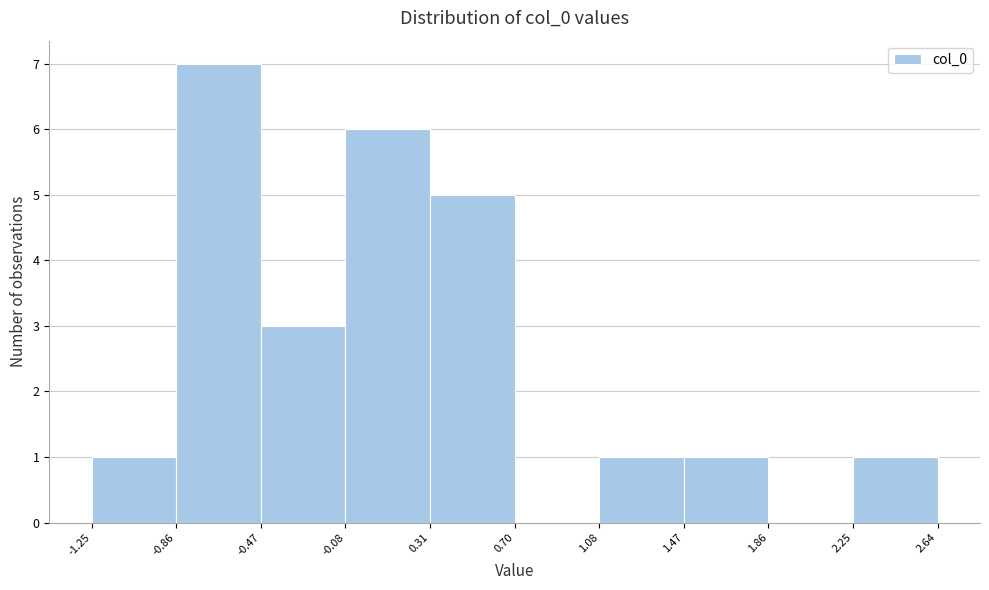

Reading left to right, list every bar in this chart as the range it spans on the x-axis followed by its height. The values are not printed on the chart, so give them approximately, as read against the axis.

-1.25 to -0.86: 1
-0.86 to -0.47: 7
-0.47 to -0.08: 3
-0.08 to 0.31: 6
0.31 to 0.70: 5
0.70 to 1.08: 0
1.08 to 1.47: 1
1.47 to 1.86: 1
1.86 to 2.25: 0
2.25 to 2.64: 1